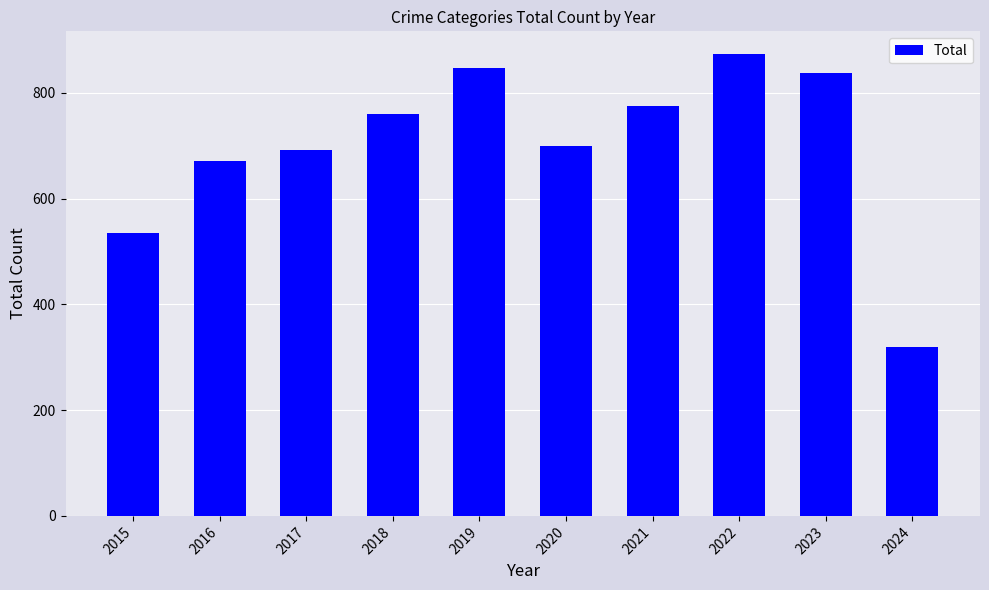

Is it true that the value at 2021 is 432?

False